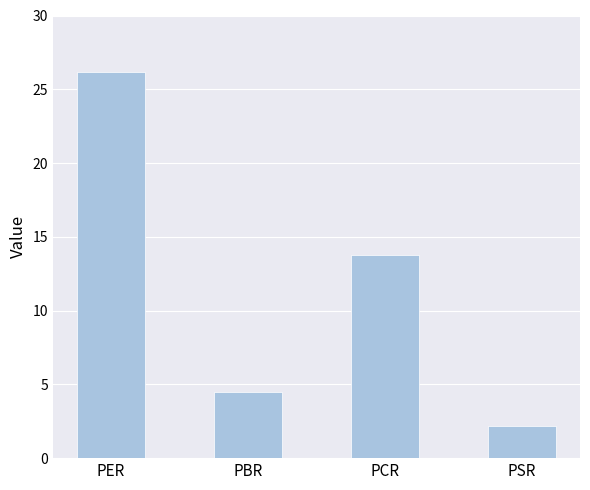

Approximately how many times larger is the value at PSR compared to PCR?

0.2